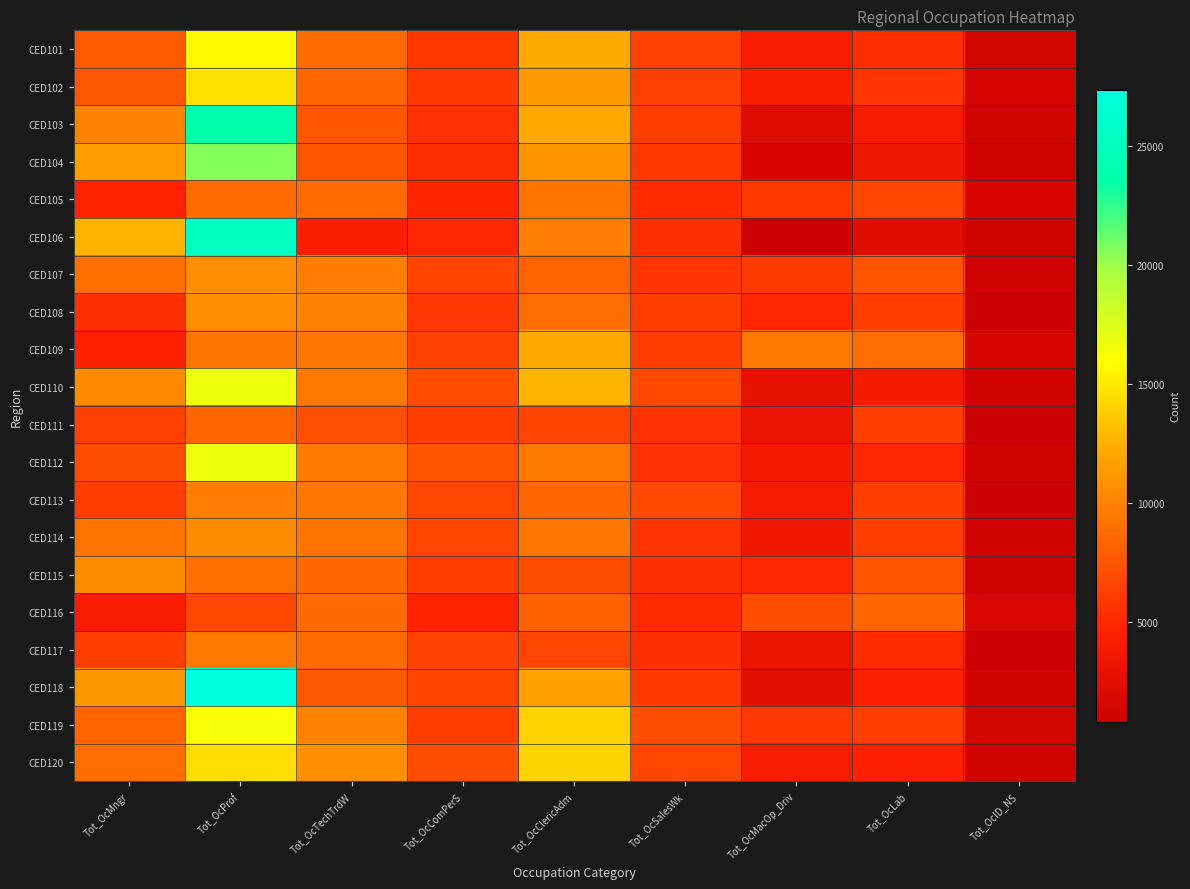

What is the smallest value displayed?

803